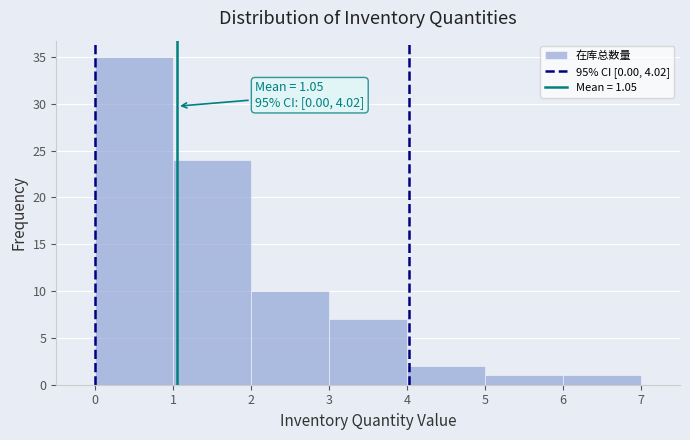

Over which range of the x-axis is the bar tallest?

0 to 1